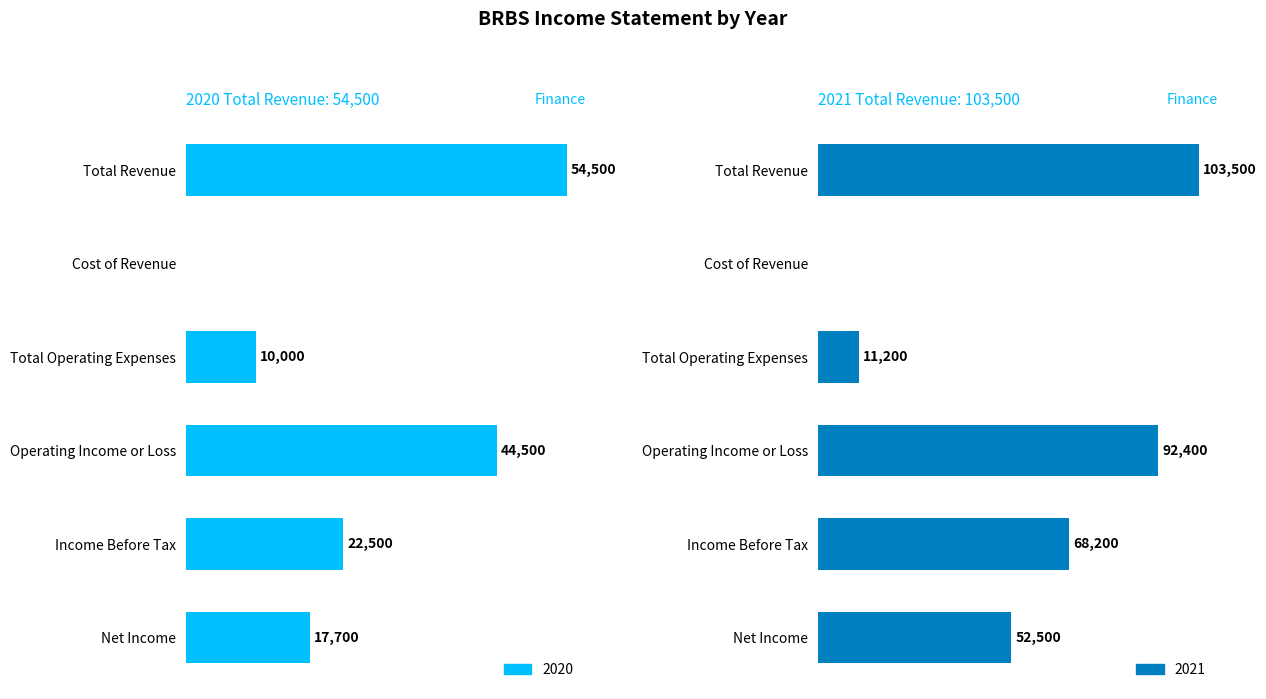

Reading left to right, what are all the values shown in this chart?

2020: Total Revenue=54500	Cost of Revenue=0	Total Operating Expenses=10000	Operating Income or Loss=44500	Income Before Tax=22500	Net Income=17700
2021: Total Revenue=103500	Cost of Revenue=0	Total Operating Expenses=11200	Operating Income or Loss=92400	Income Before Tax=68200	Net Income=52500